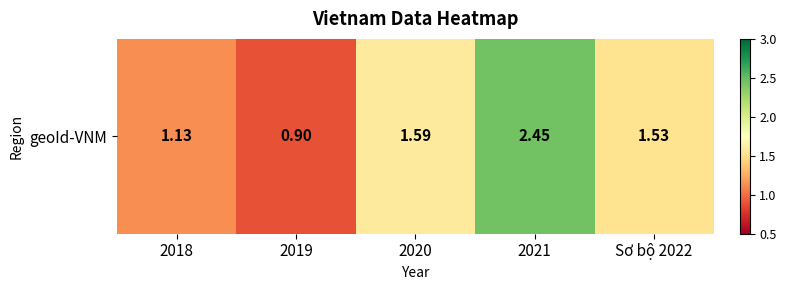

Reading right to left, list all the values displayed in this chart.

1.5	2.5	1.6	0.9	1.1